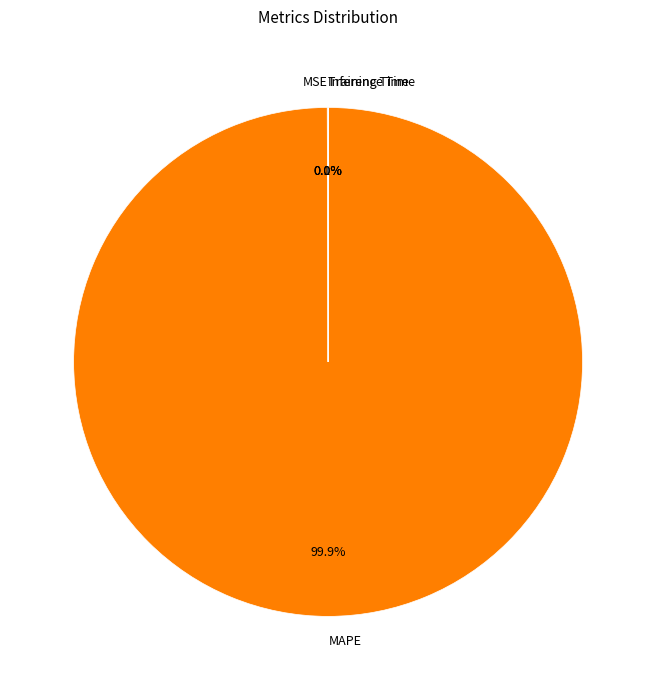

Does MAPE account for over 50% of the chart?

Yes